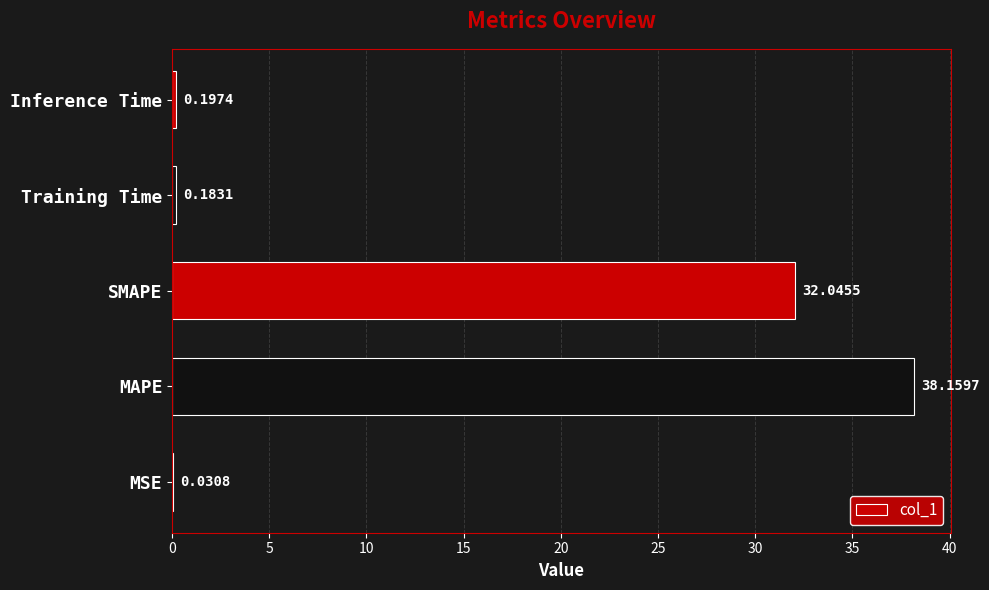

What is the average value?

14.1